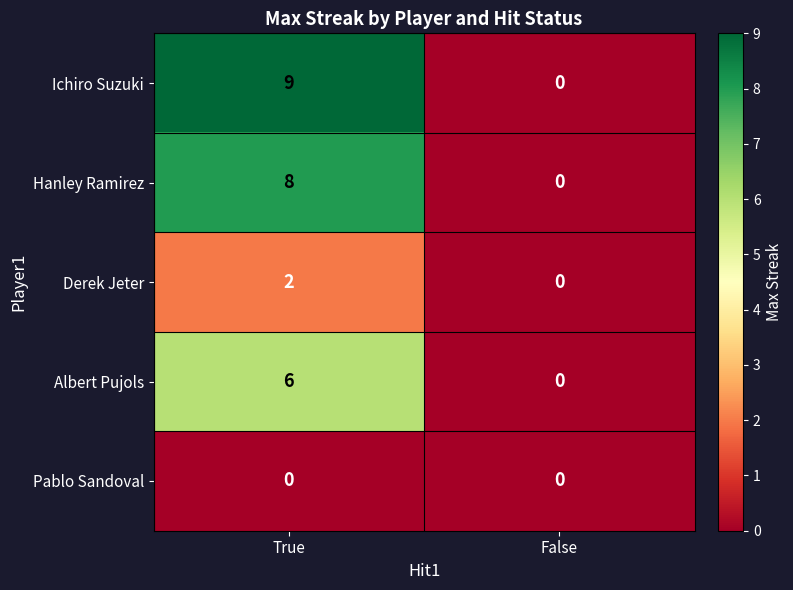

Reading right to left, transcribe all the data shown in this chart.

Ichiro Suzuki: 0	9
Hanley Ramirez: 0	8
Derek Jeter: 0	2
Albert Pujols: 0	6
Pablo Sandoval: 0	0